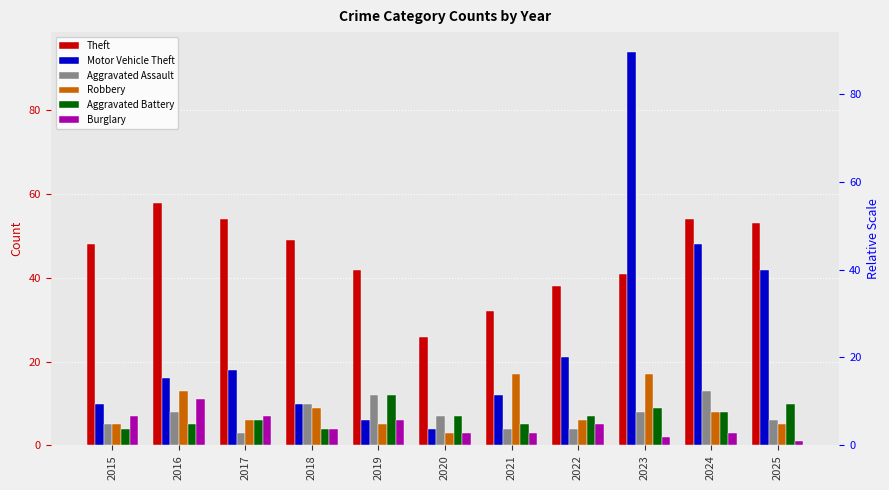

List the labels in order of Theft value, largest first.

2016, 2017, 2024, 2025, 2018, 2015, 2019, 2023, 2022, 2021, 2020